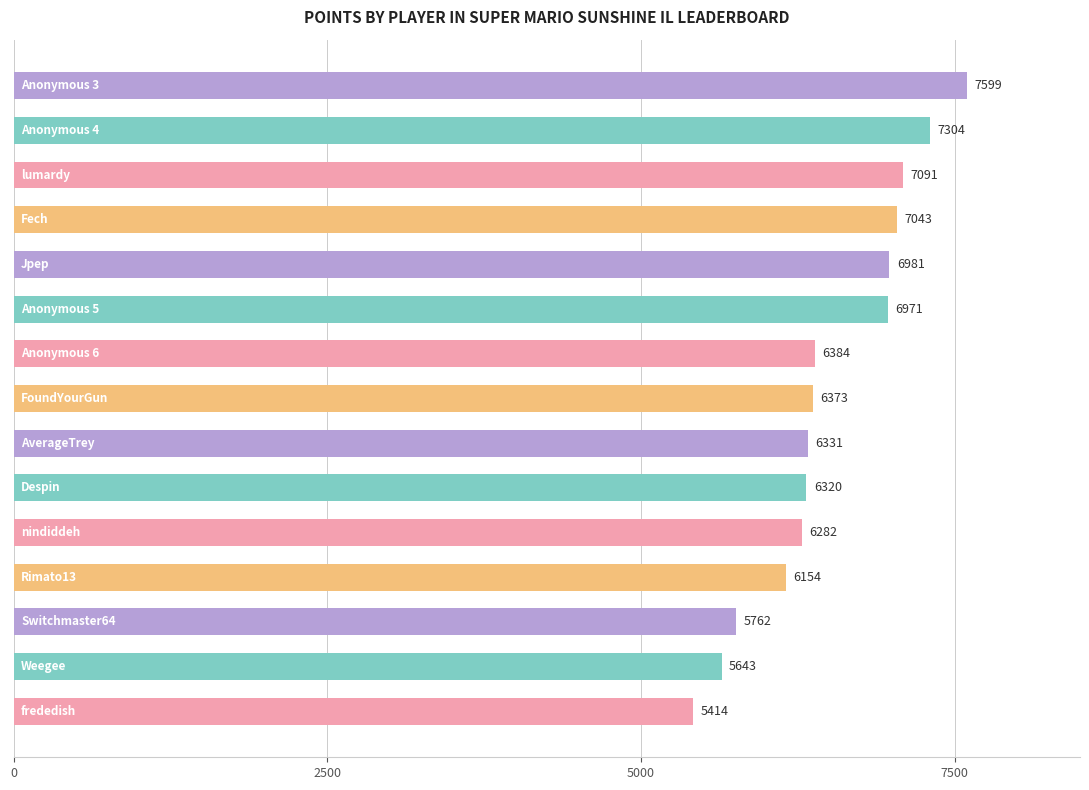

How many distinct data groups are displayed?

1